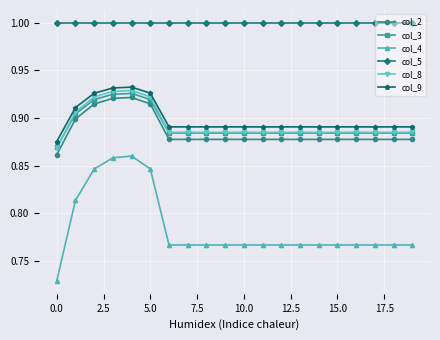

Which series has the widest spread of values?

col_4